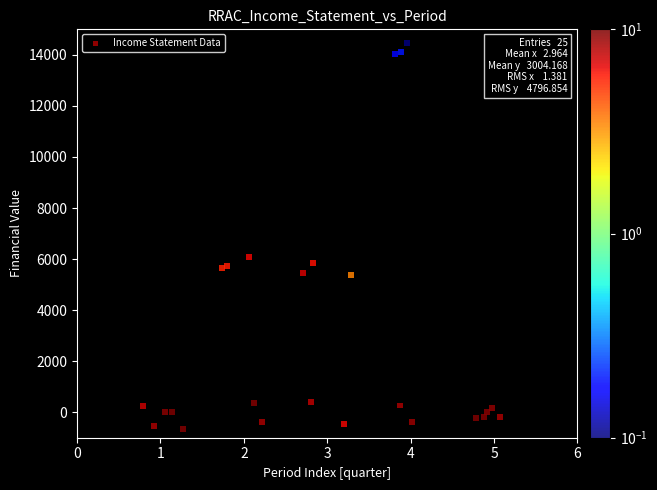

What Y value in the scatter plot is closest to 6908?

6071.8